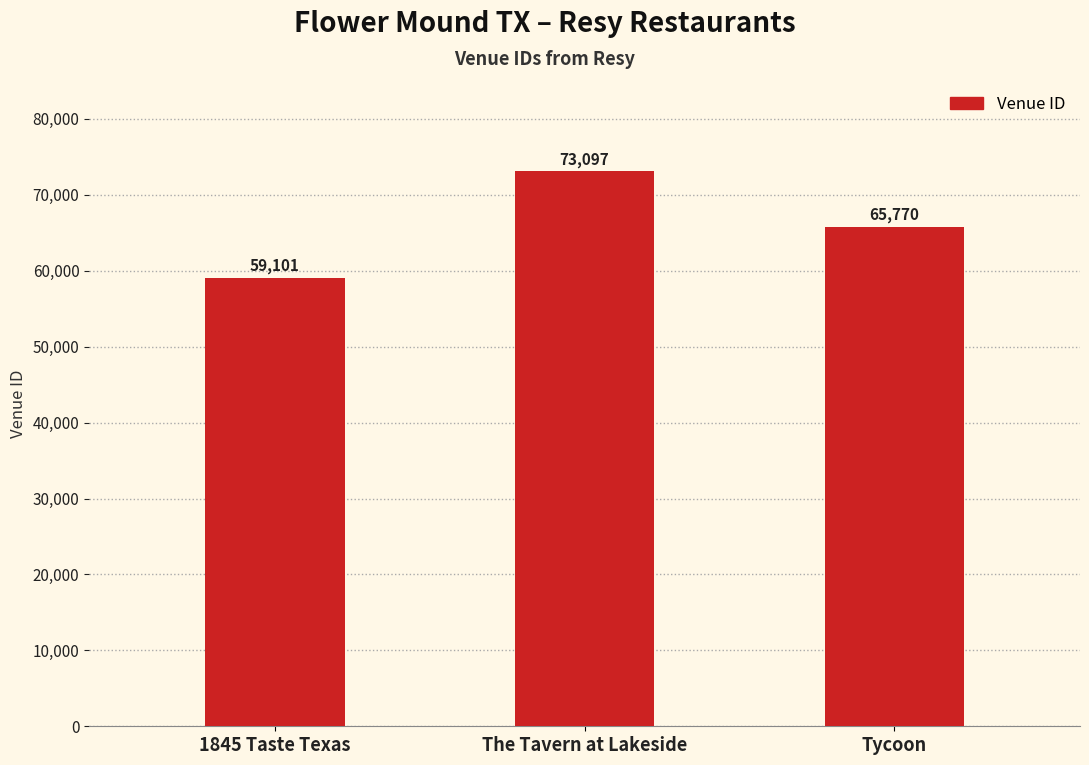

Are the bars horizontal?

No